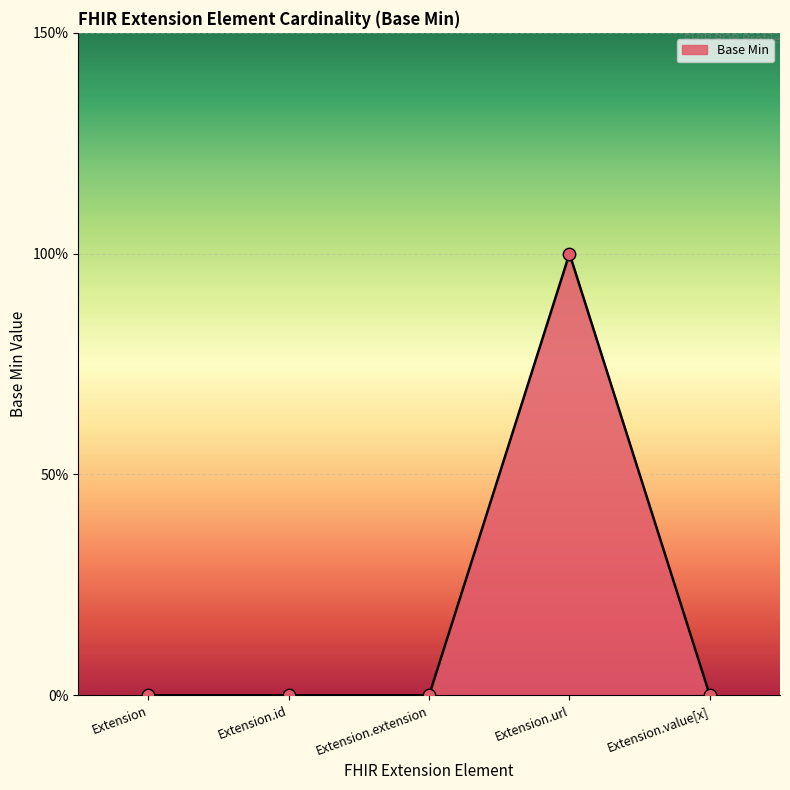

Which has a higher value, Extension.id or Extension.url?

Extension.url